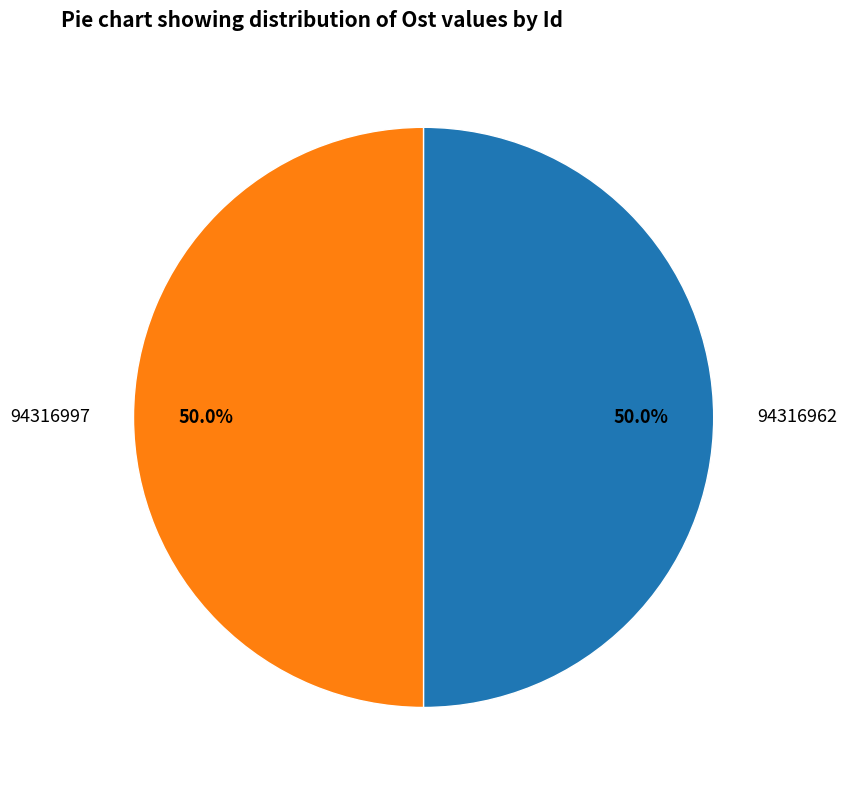

The 94316962 slice represents 61% of the pie. True or false?

False